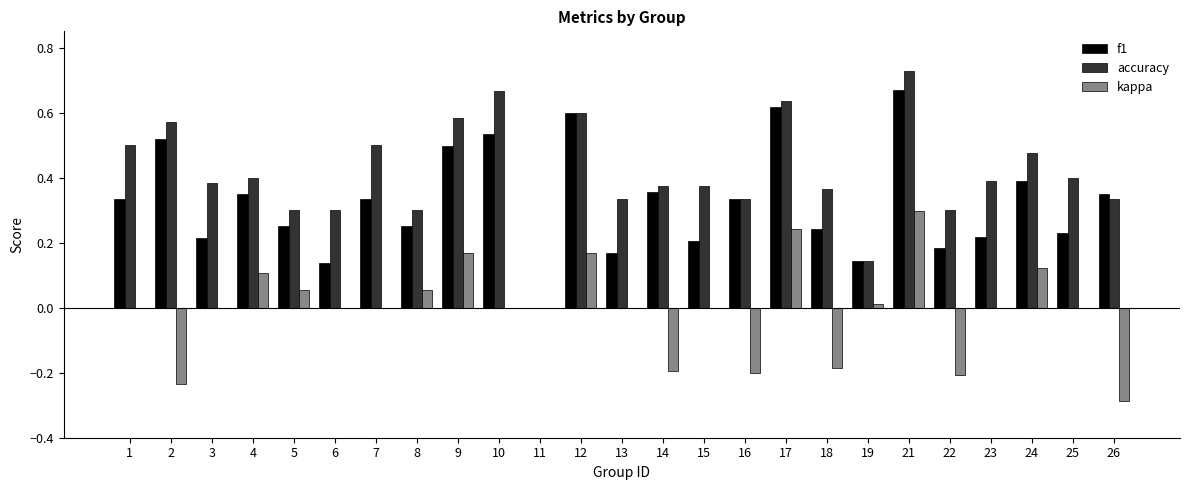

How many positive values does the accuracy series have?

24